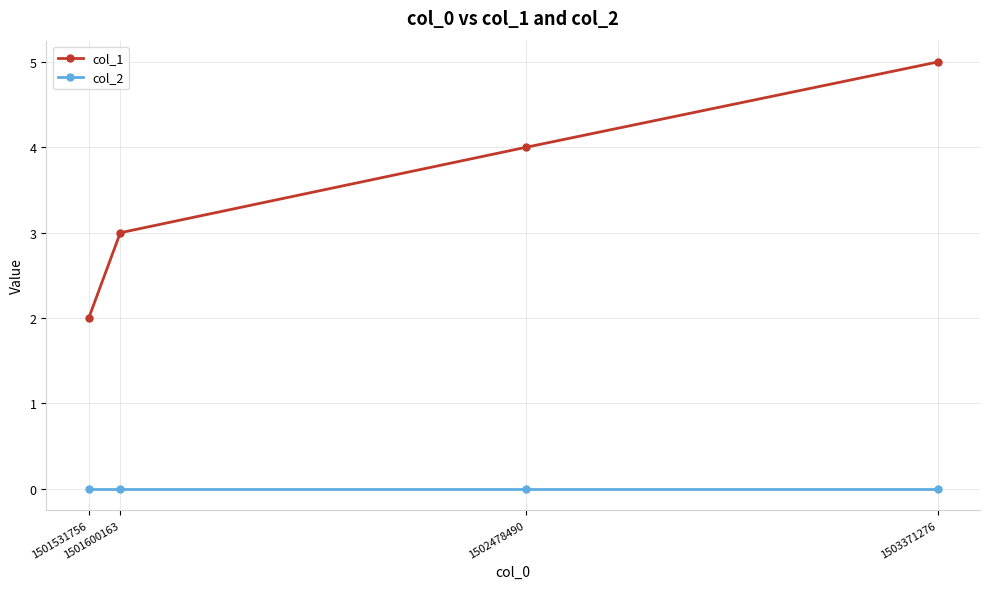

True or false: col_1 and col_2 cross at least once.

False